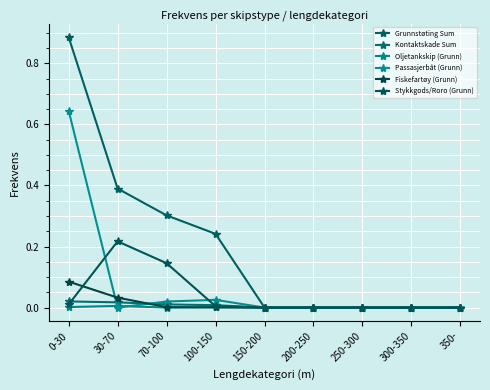

True or false: Grunnstøting Sum and Fiskefartøy (Grunn) cross at least once.

False